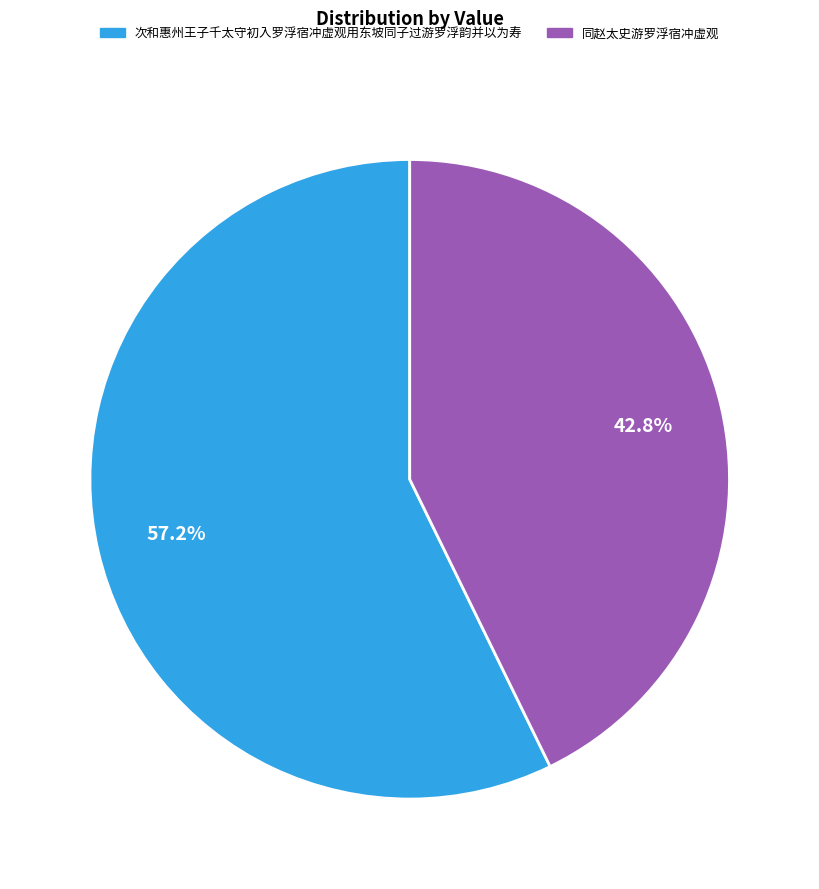

Which has a higher value, 同赵太史游罗浮宿冲虚观 or 次和惠州王子千太守初入罗浮宿冲虚观用东坡同子过游罗浮韵并以为寿?

次和惠州王子千太守初入罗浮宿冲虚观用东坡同子过游罗浮韵并以为寿